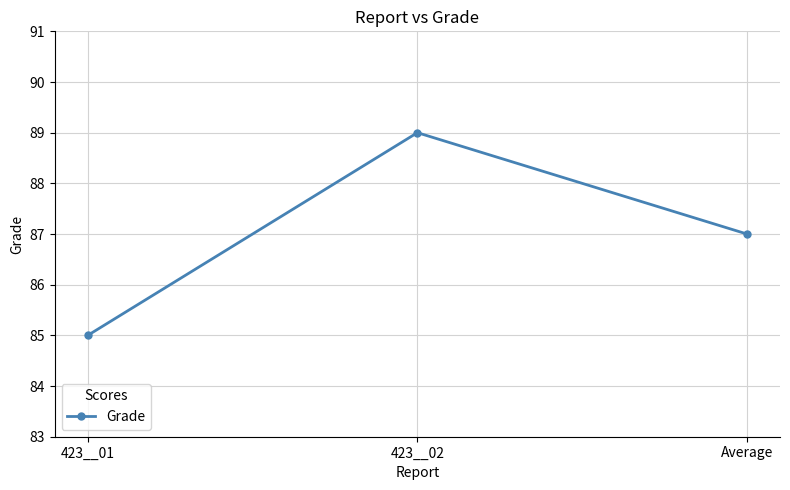

What is the sum of all values?

261